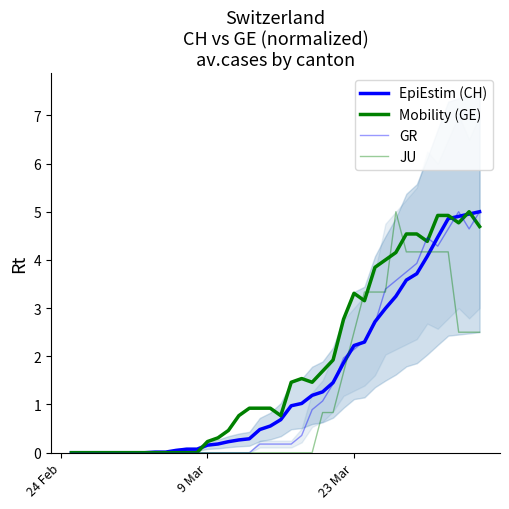

In Mobility (GE), how many points are higher than both neighbors (excluding endpoints)?

3